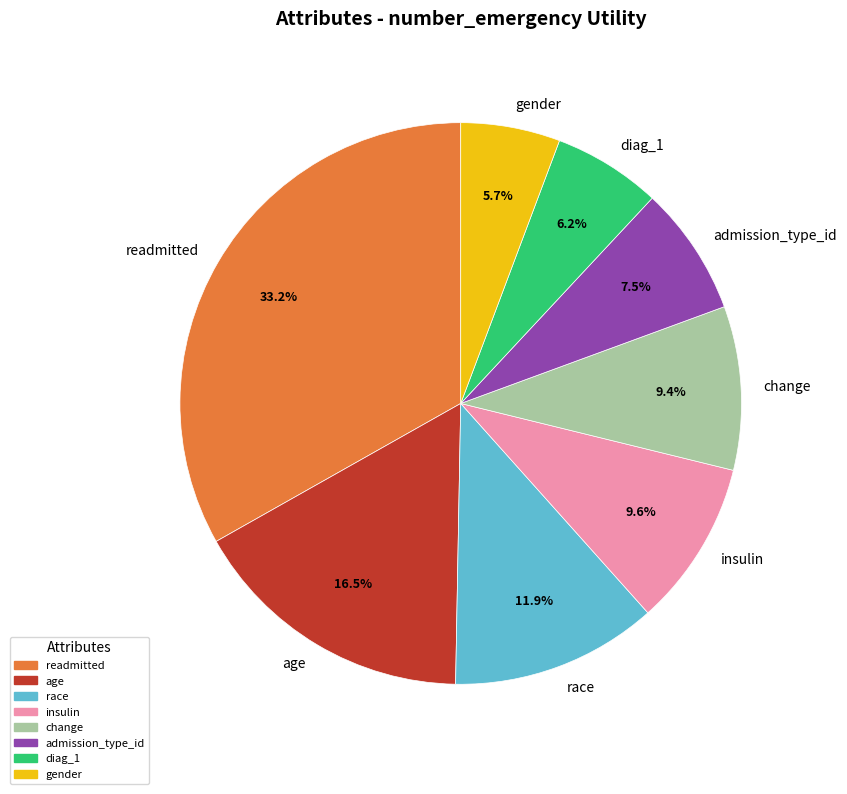

Is age the majority of the pie?

No